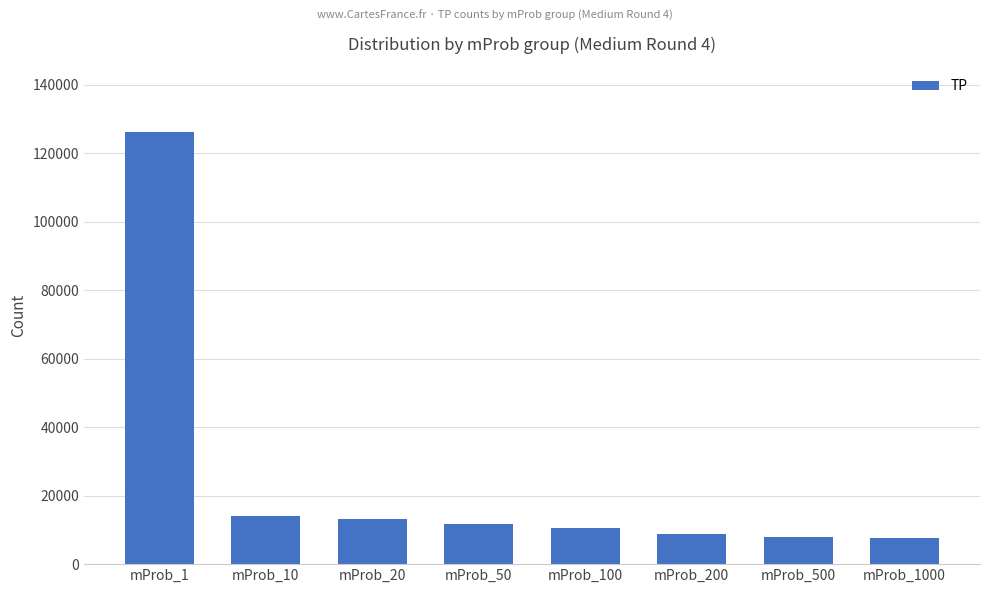

What is the value of the 8th bar from the left?

7590